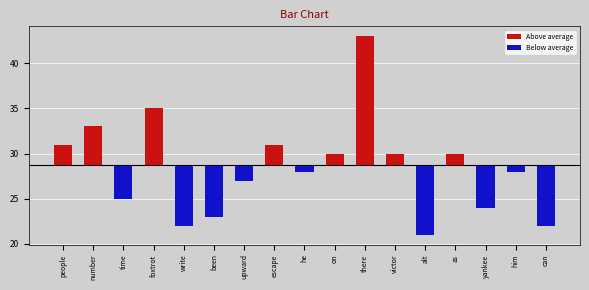

How many categories are shown in the chart?

17